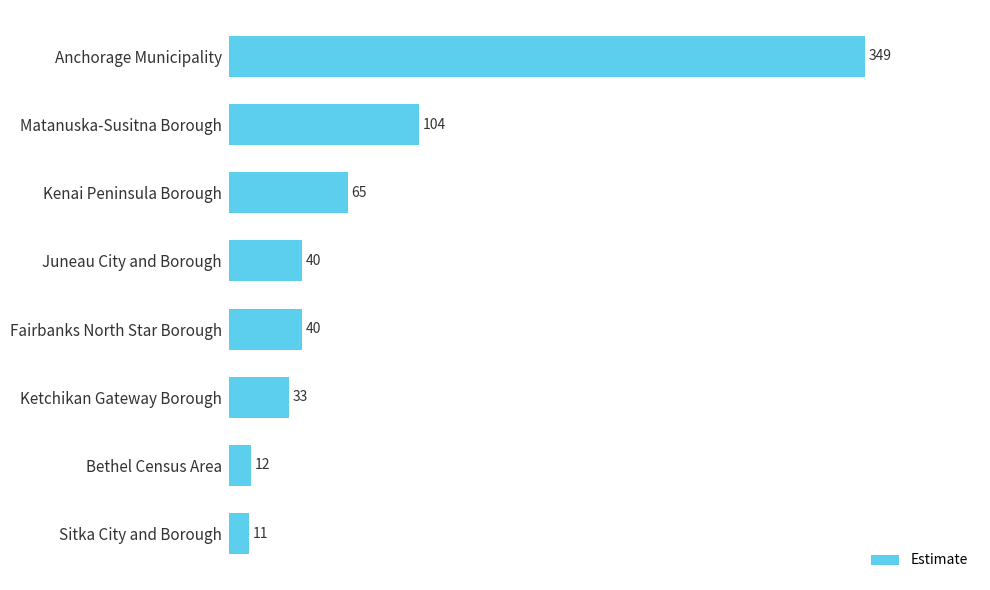

Does the chart contain stacked bars?

No